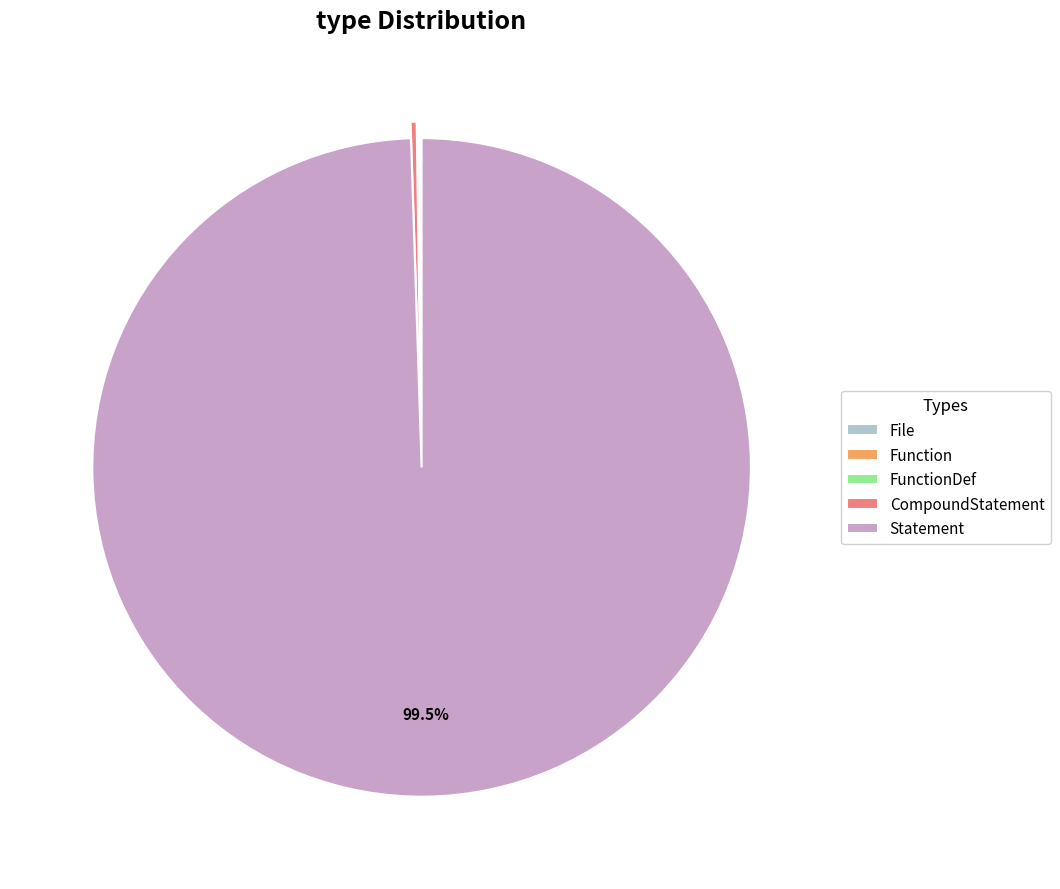

To the nearest percent, what is the difference between the largest and smallest slice percentages?

99%